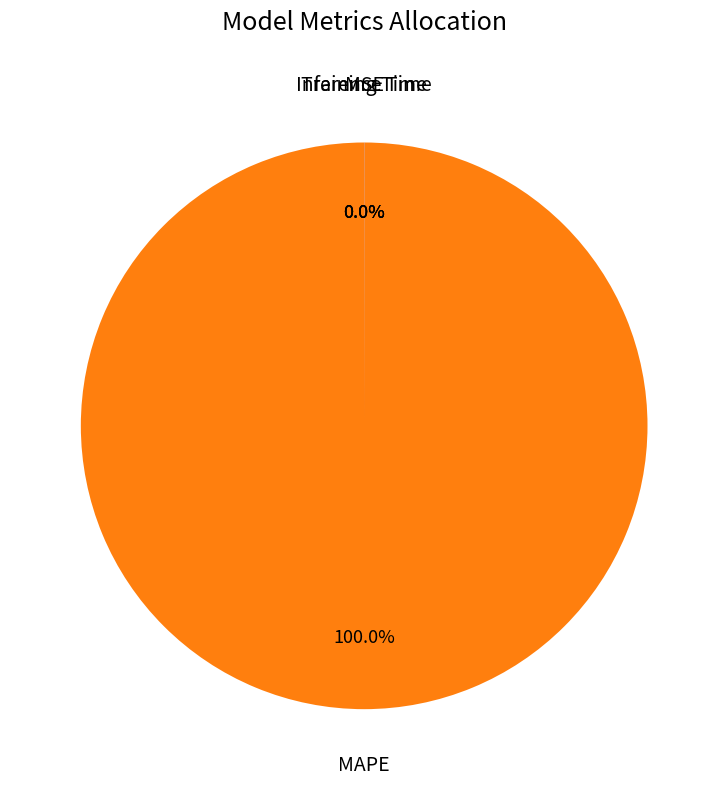

Does any single category account for the majority?

Yes